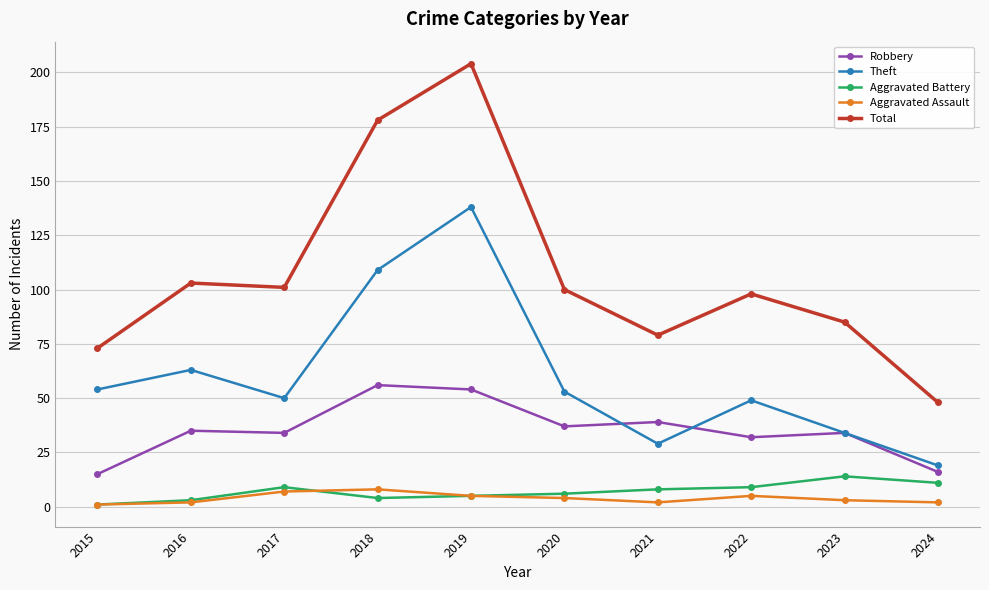

At which category does Total reach its first local valley?

2017